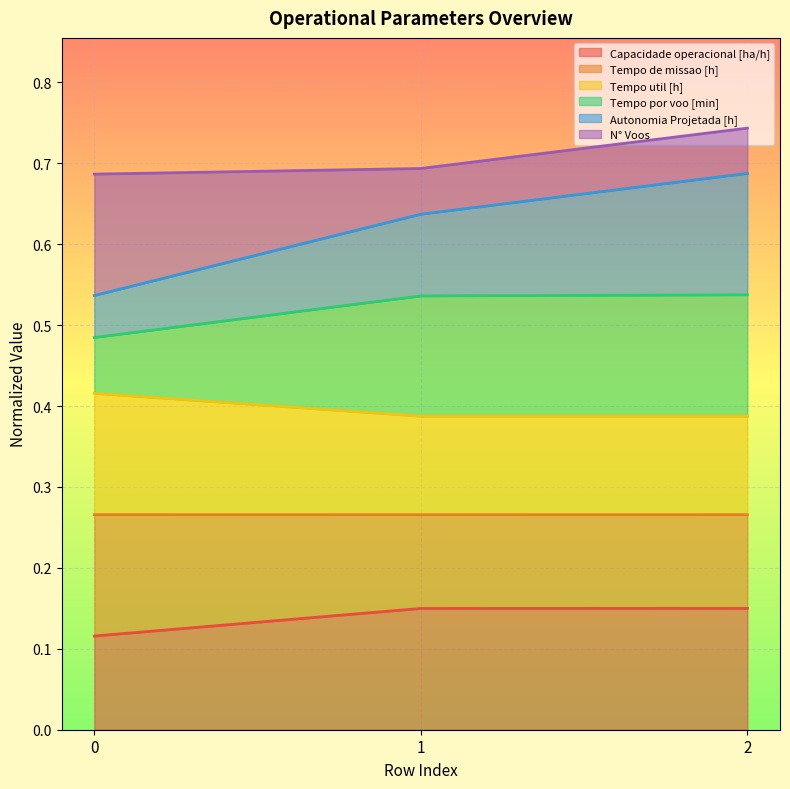

At which category is the sum across all series the highest?

2